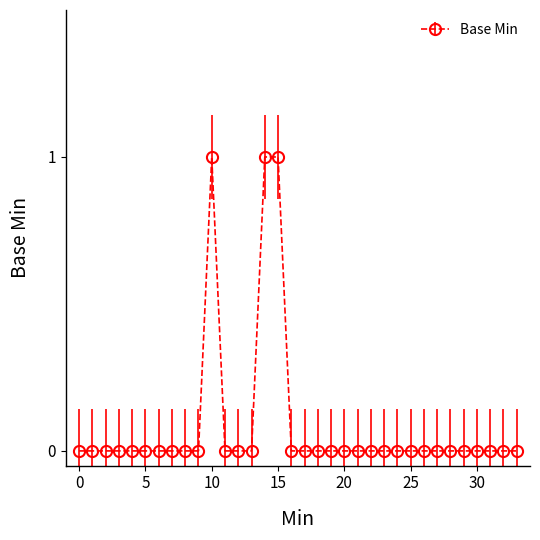

True or false: there are more than 0 points higher than both neighbors.

True